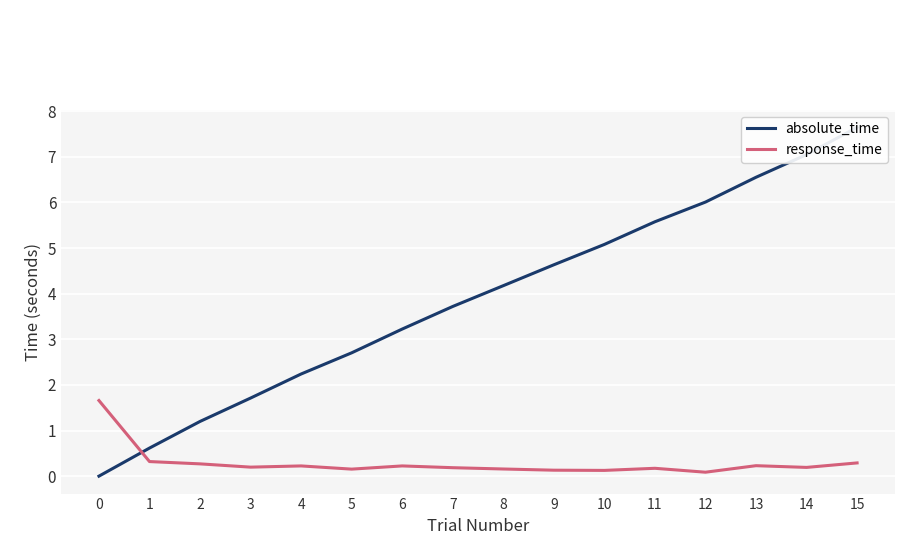

What is the average value of the absolute_time series?

3.9